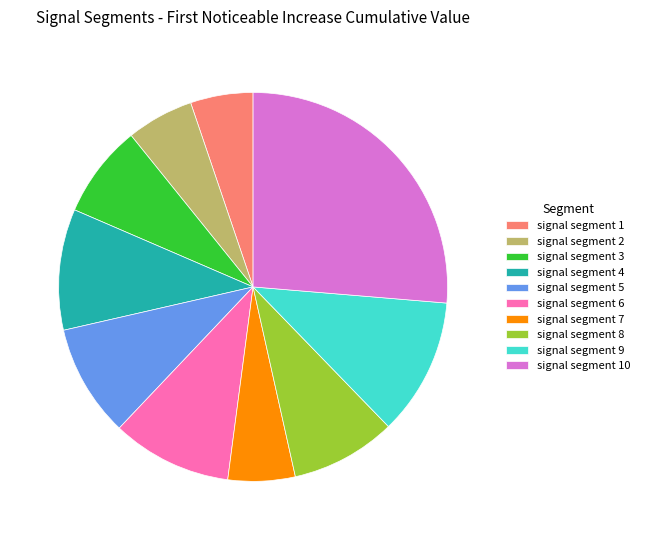

Which slice is the largest?

signal segment 10